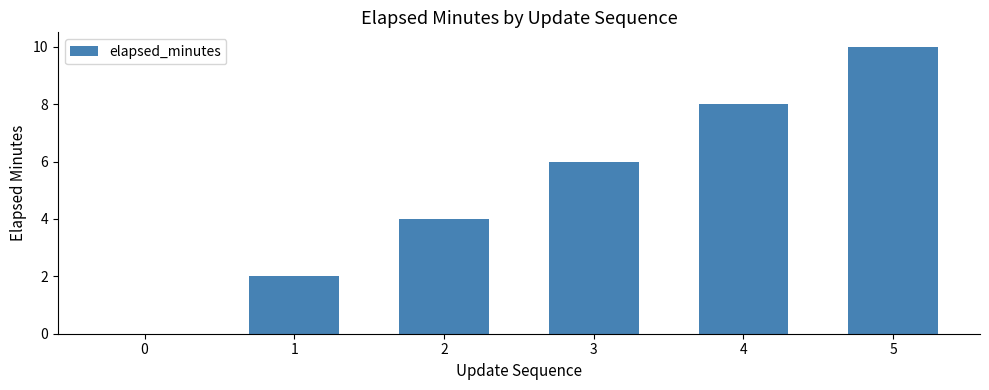

How many data points does each series have?

6